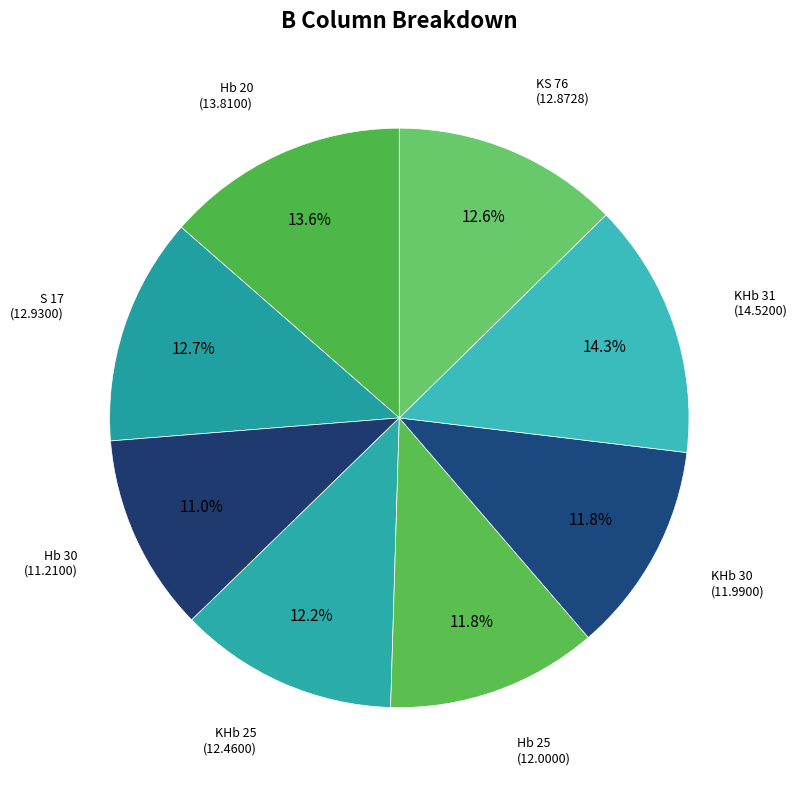

Count the number of slices in the pie.

8